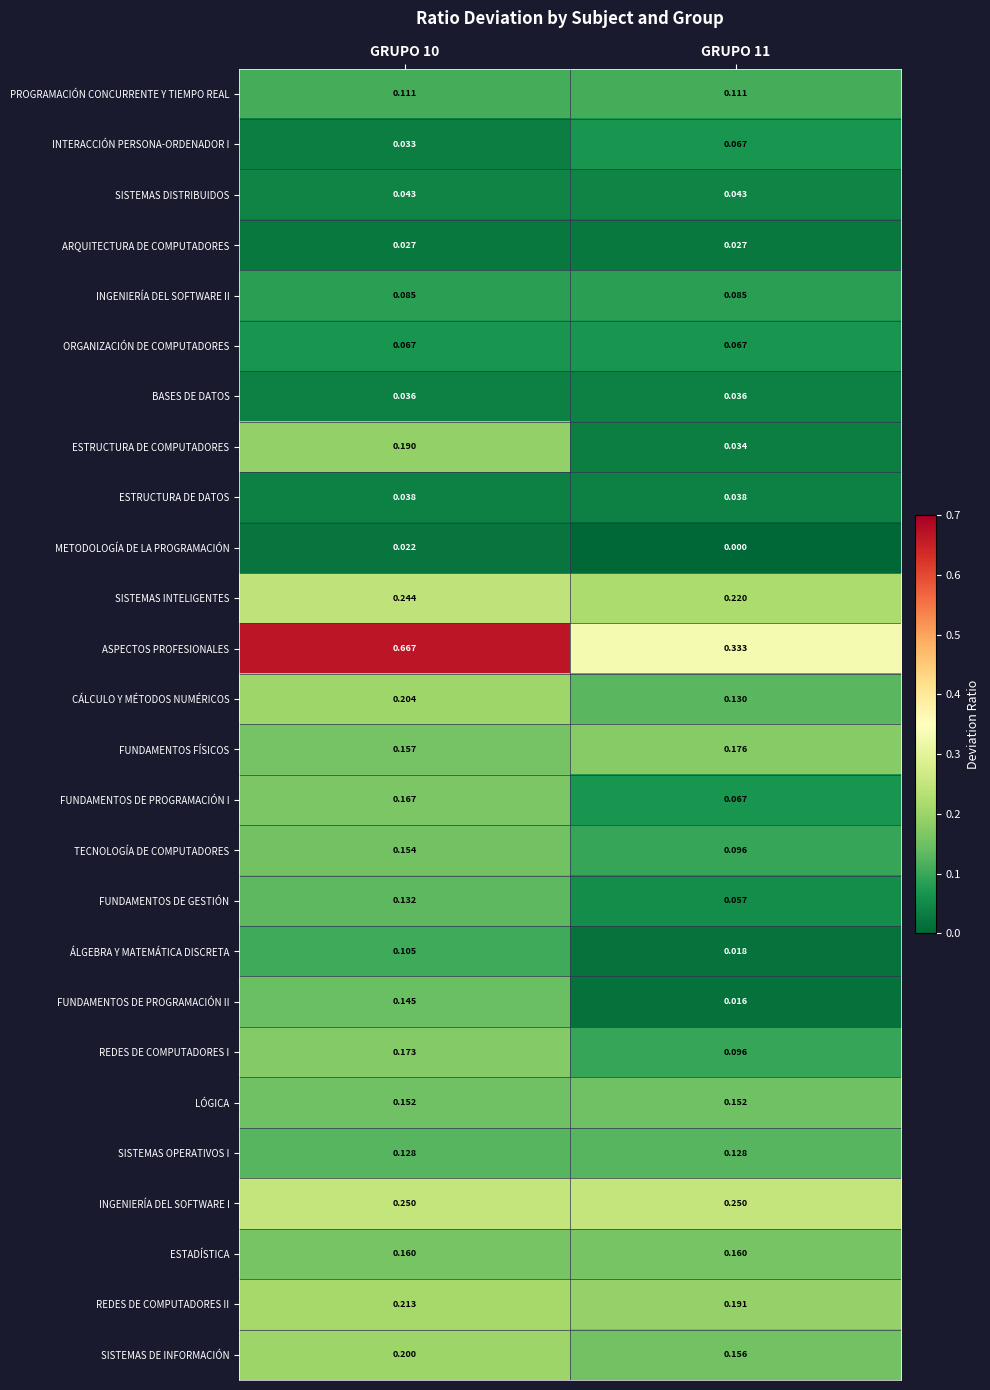

At which category is the sum across all series the highest?

GRUPO 10